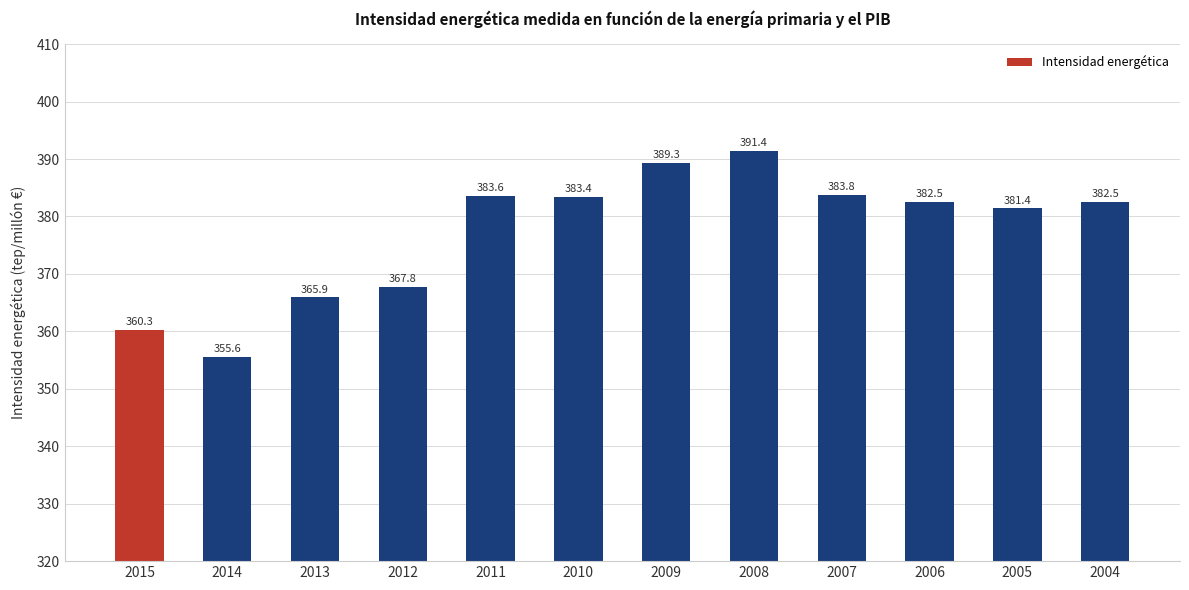

What is the difference between the maximum and second lowest values?

31.1